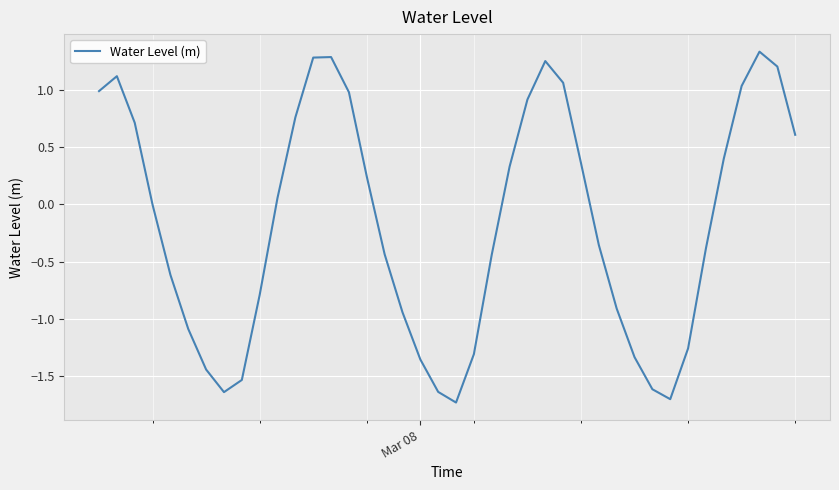

What is the difference between the second highest and minimum values?

3.0